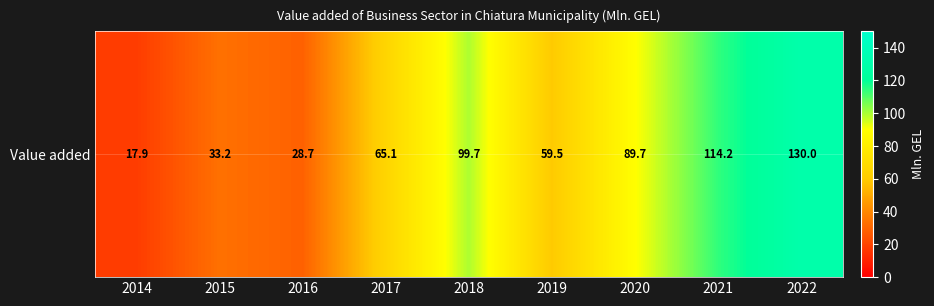

Rank the categories by value from lowest to highest.

2014, 2016, 2015, 2019, 2017, 2020, 2018, 2021, 2022